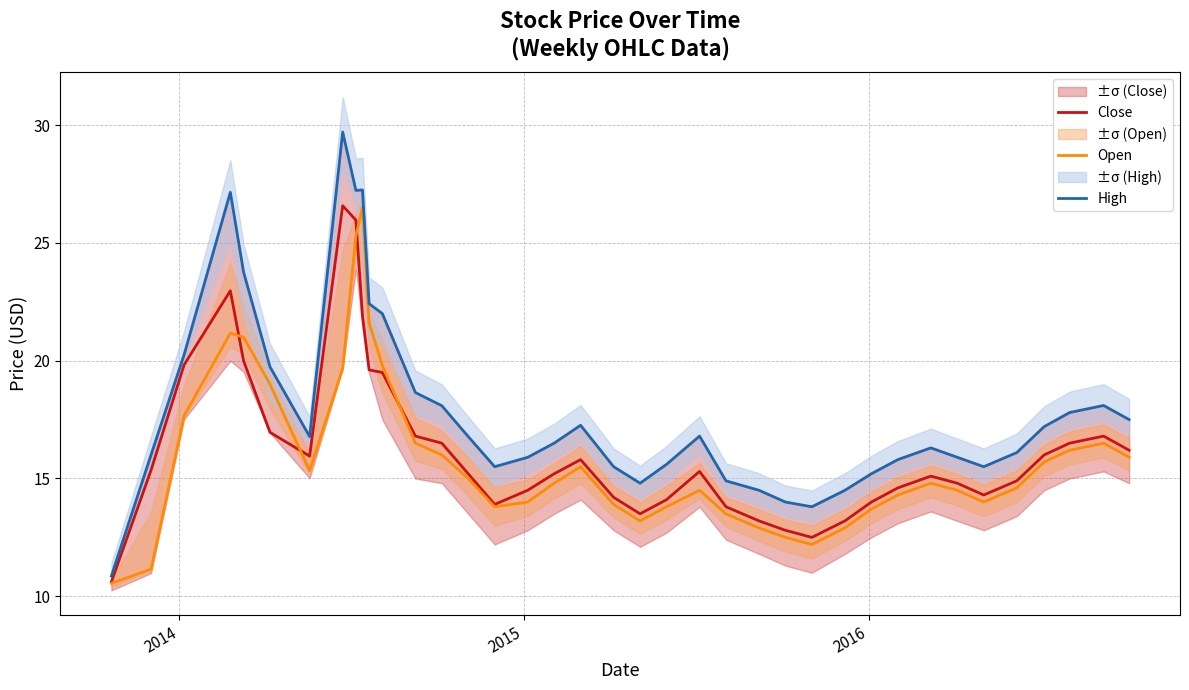

What are all the series names shown in the legend?

Close, Open, High